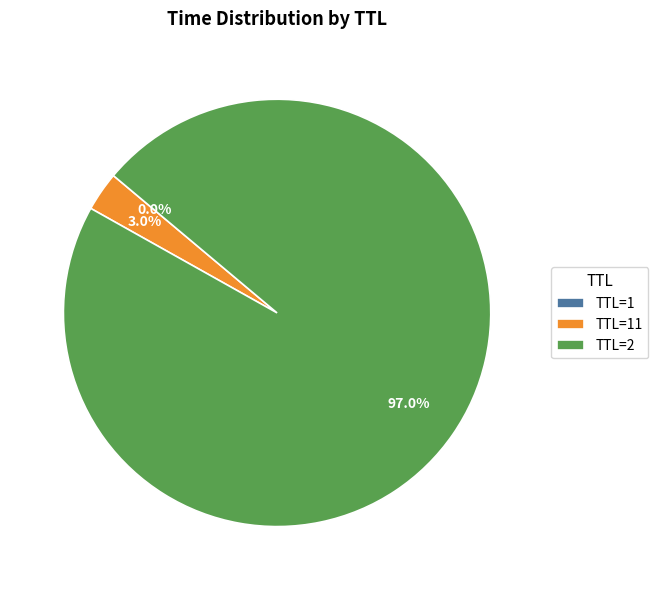

What is the largest slice in the pie chart?

TTL=2